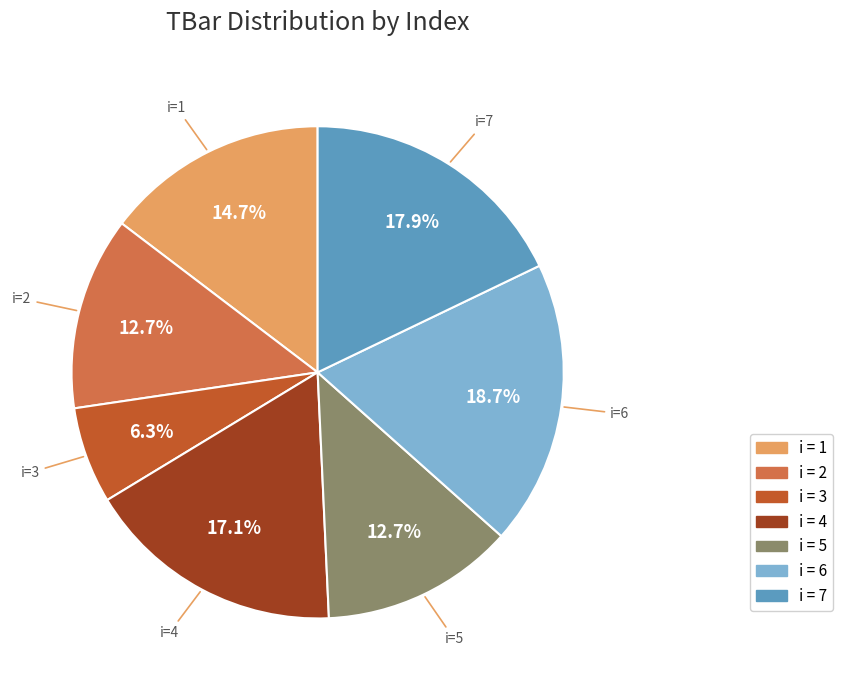

Does any single category account for the majority?

No